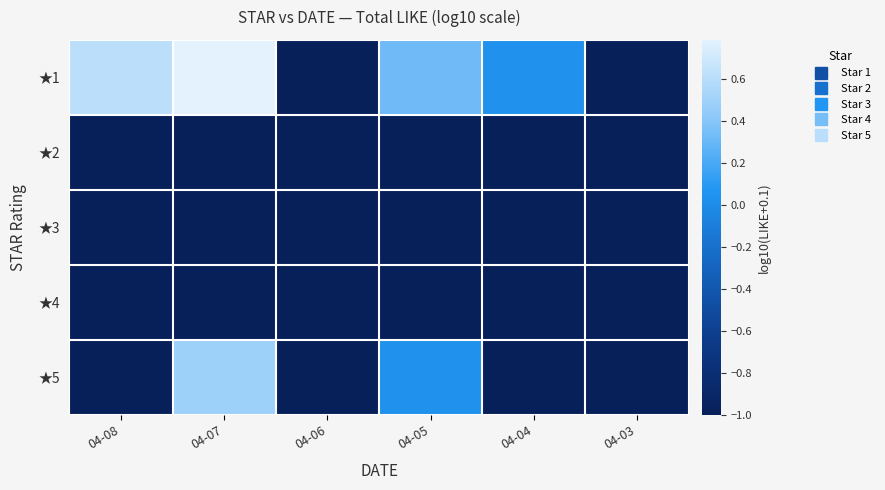

What is the total value across all series at 04-06?

-5.0